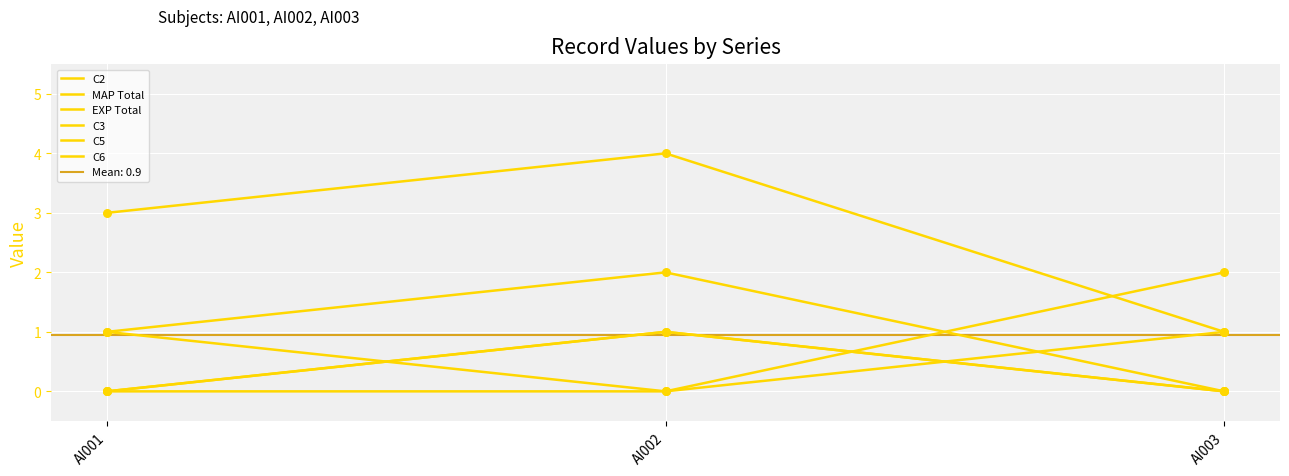

Is the value of C5 at AI003 greater than the value of C3 at AI001?

No